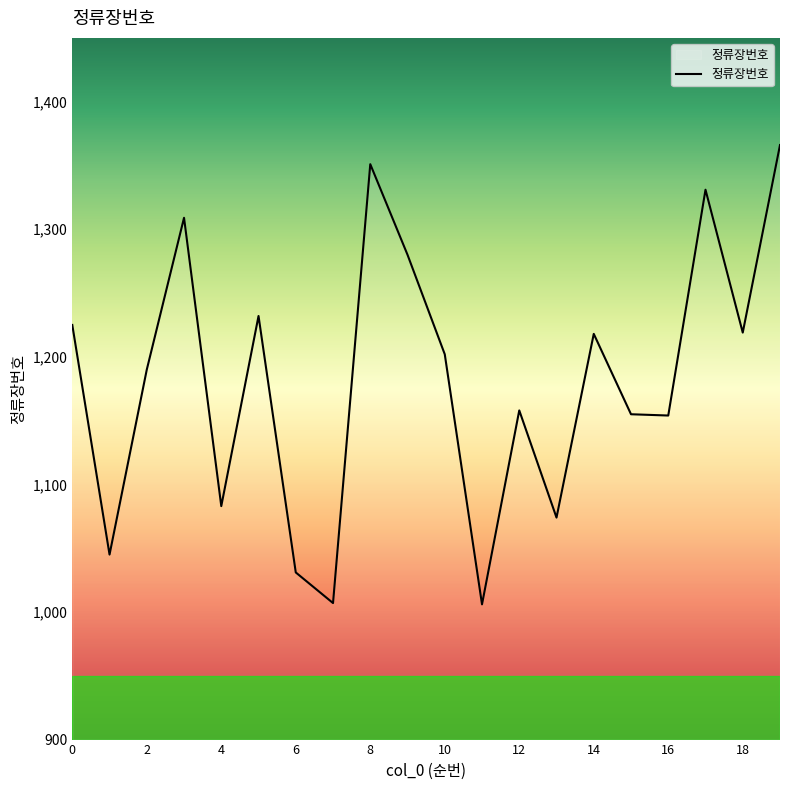

What is the minimum value shown in the chart?

1006